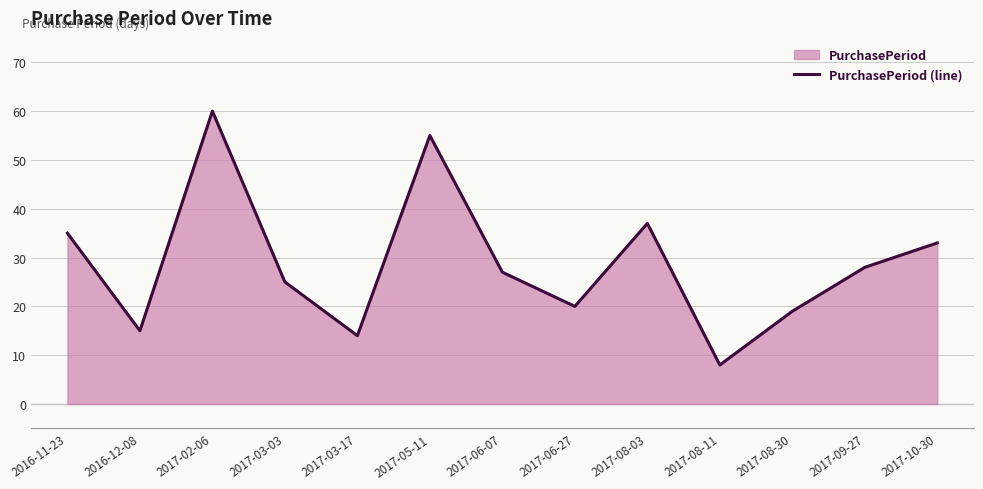

How many lines are shown in the chart?

1